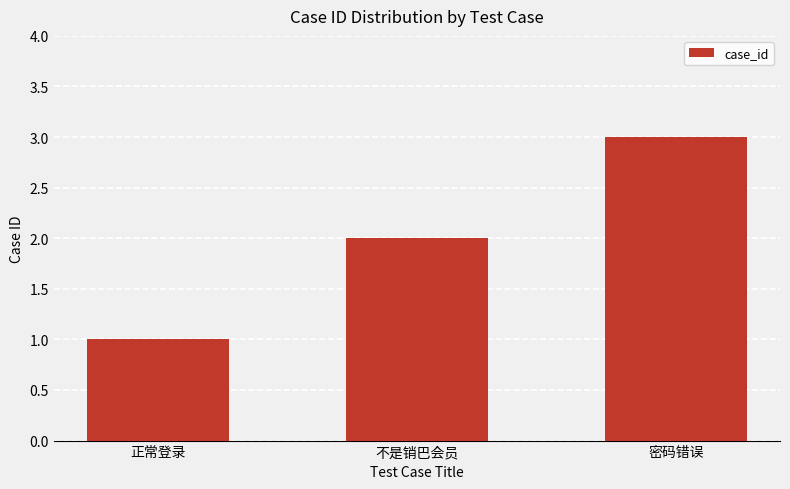

What is the maximum value shown in the chart?

3